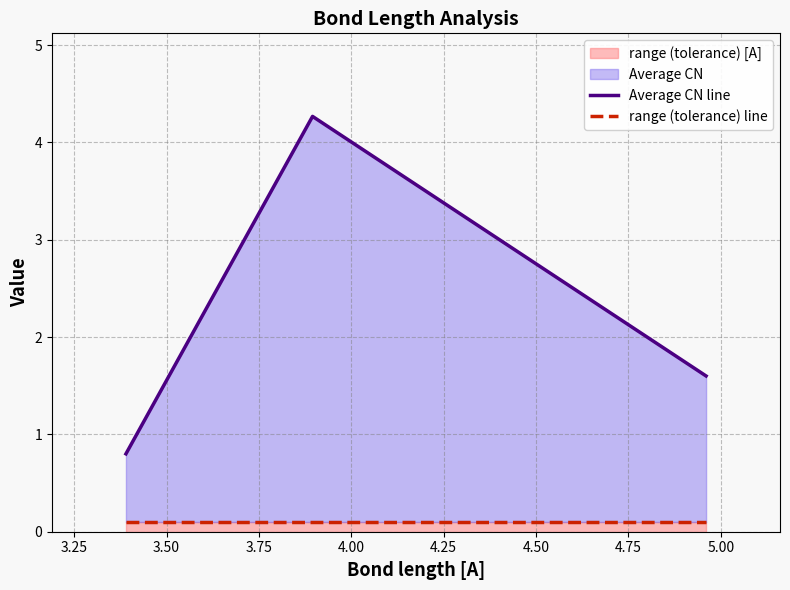

What is the smallest value displayed?

0.1